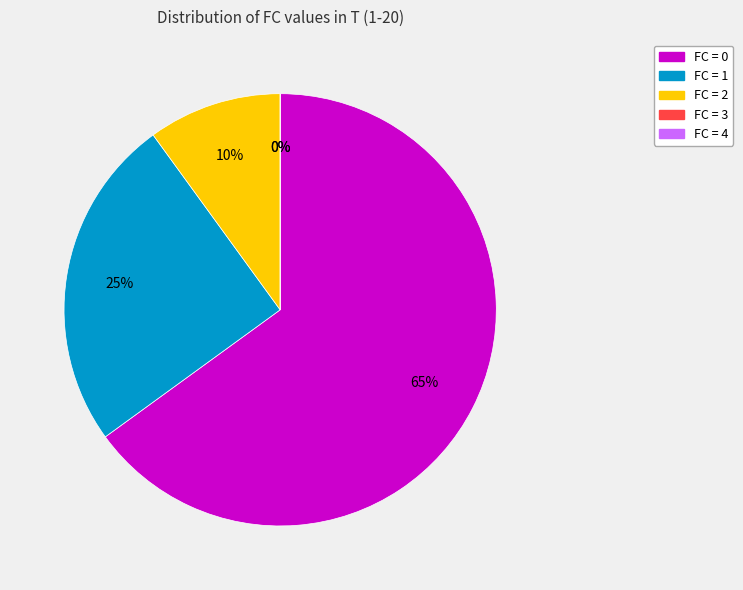

How many slices are in this pie chart?

5